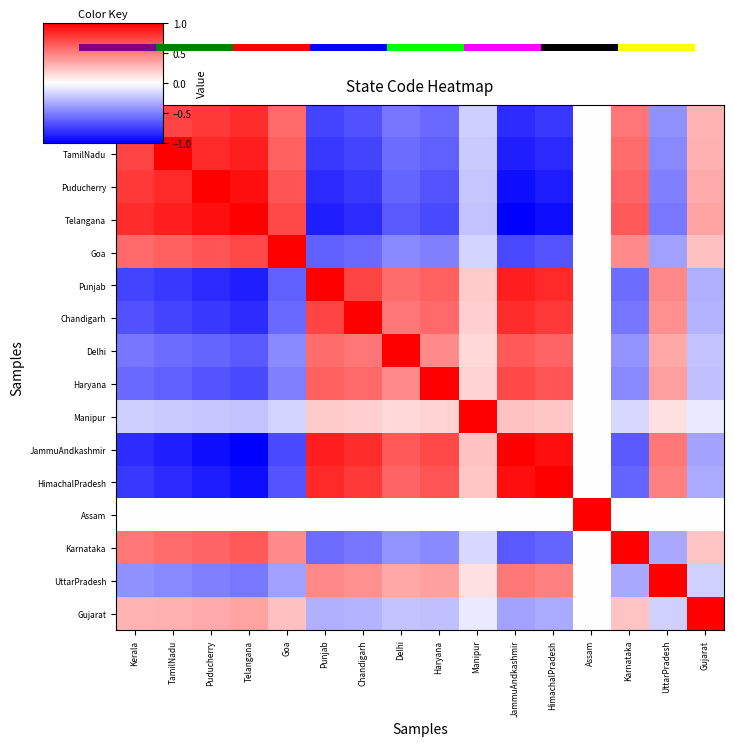

Which has a higher value, HimachalPradesh or TamilNadu?

TamilNadu